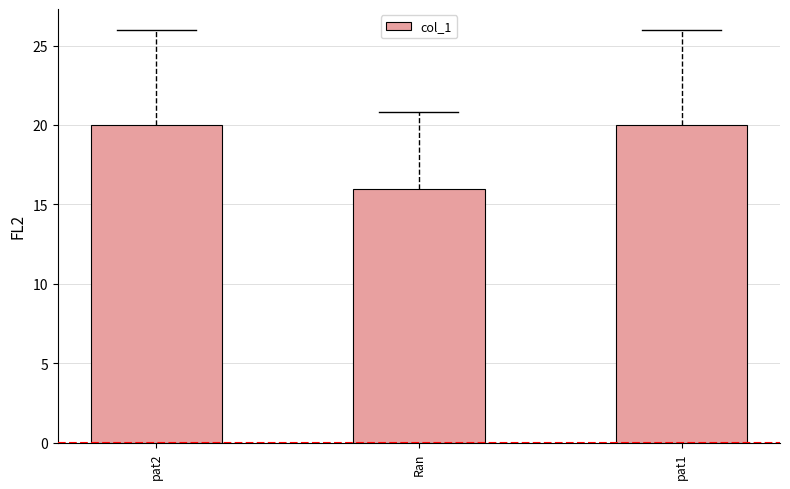

What is the greatest value displayed?

20